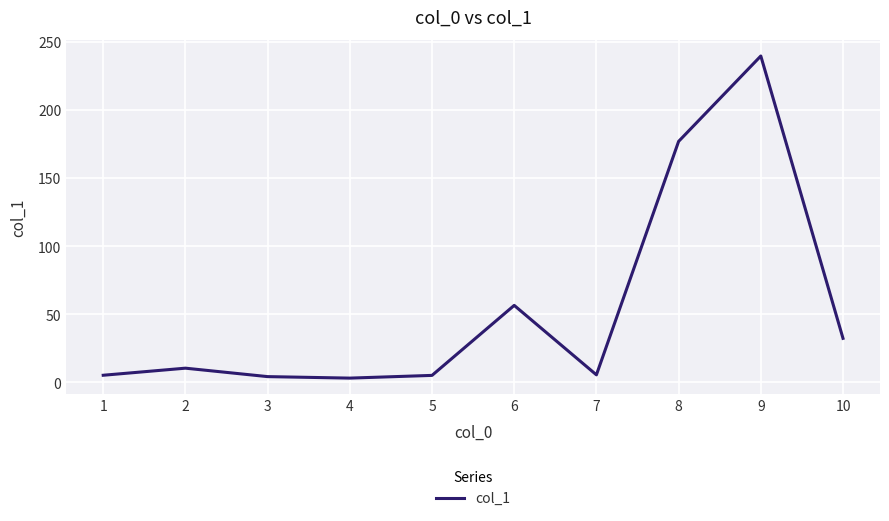

What value does the data have at 6?

56.6